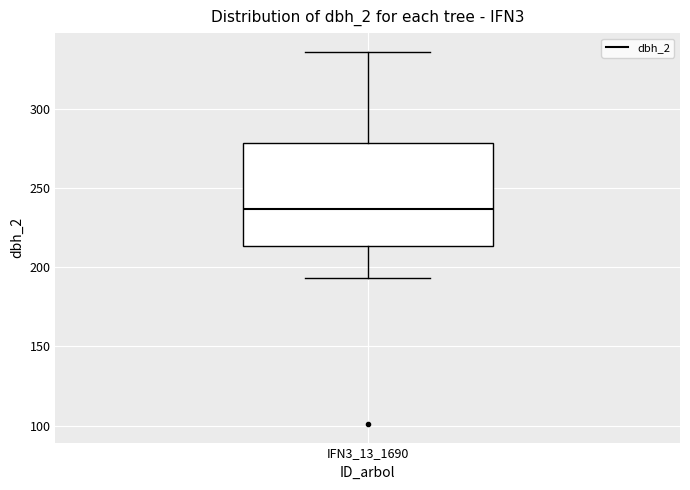

Transcribe this box plot: give where the median line is, the range the box spans, and where the two whiskers end, as read against the y-axis. The values are not printed on the chart, so give them approximately, as read against the axis.

median 235, box 215 to 280, whiskers 195 to 335